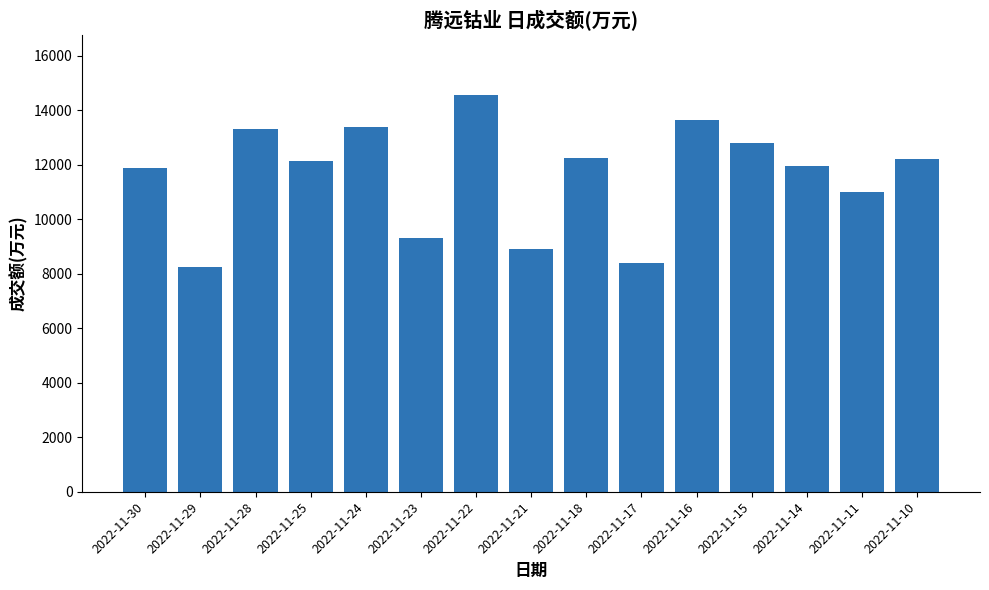

What is the value of the 11th bar from the left?

13634